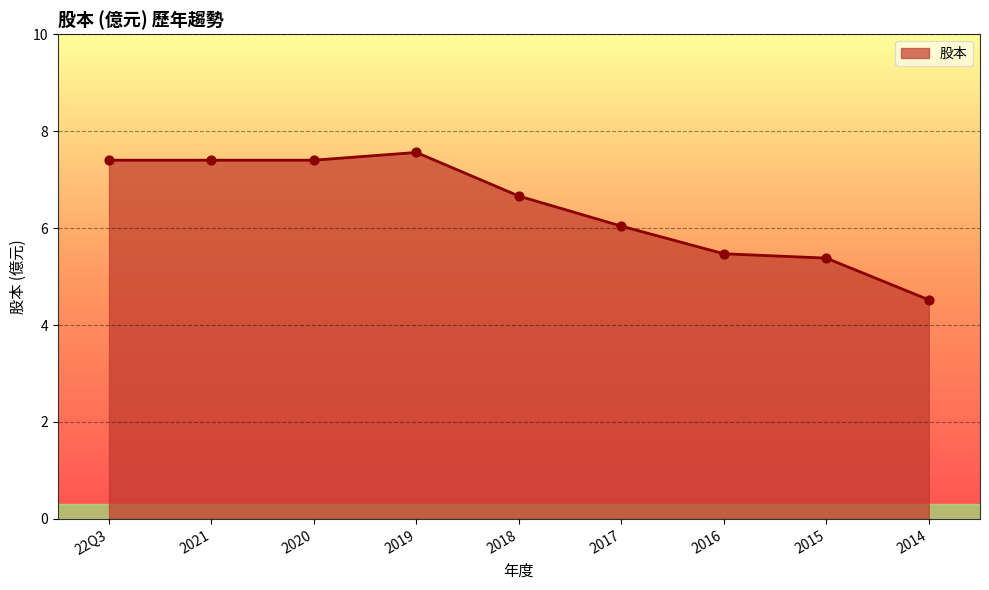

What is the change in value from 2020 to 2019?

+0.2